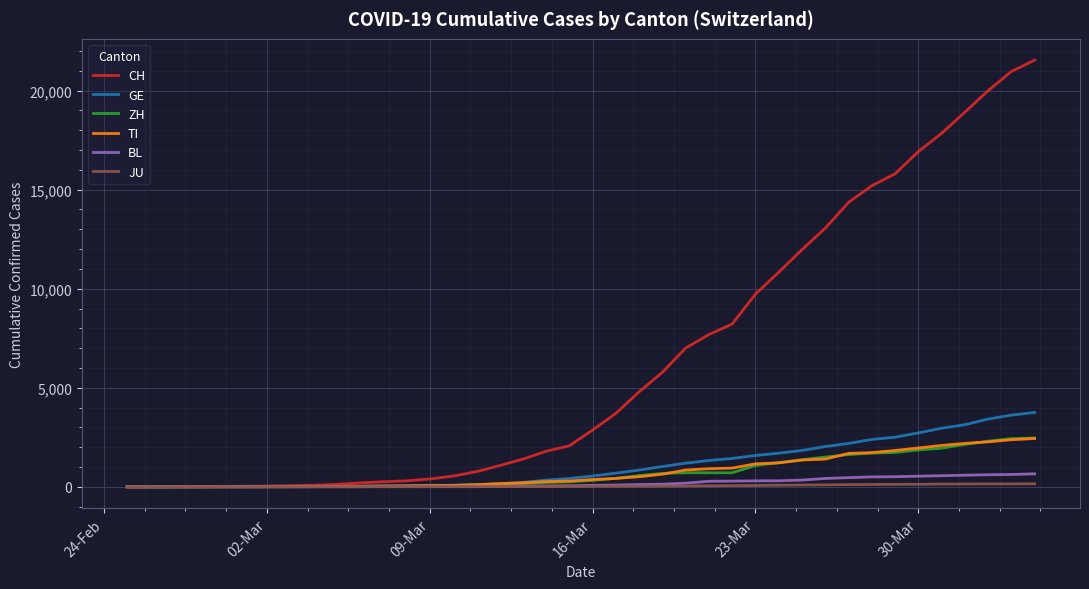

Which series has the largest total across all categories?

CH